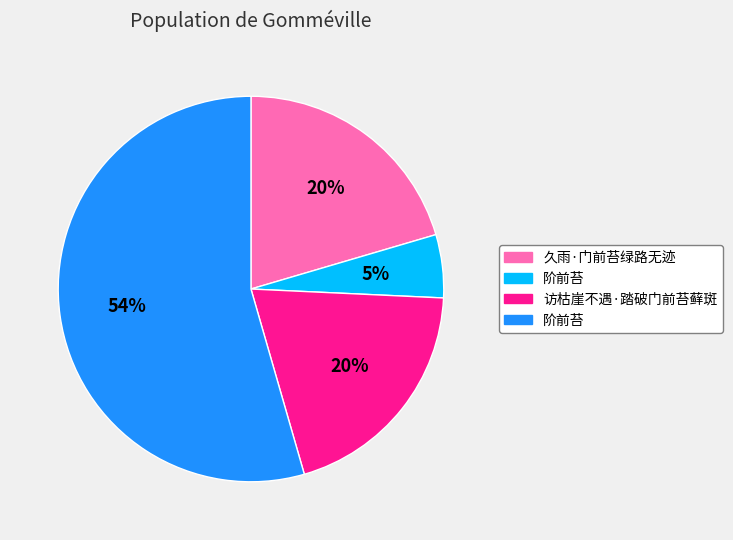

How many segments does this pie chart have?

4